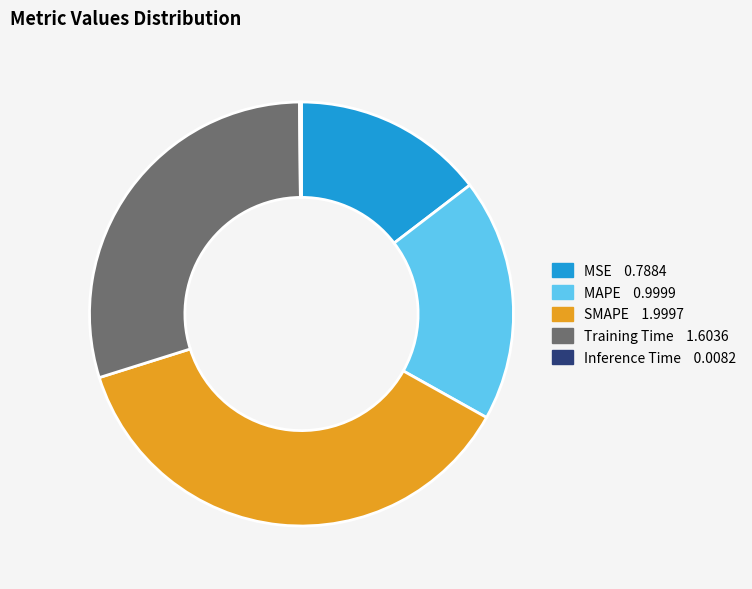

Is it true that MAPE is 19% of the pie?

True